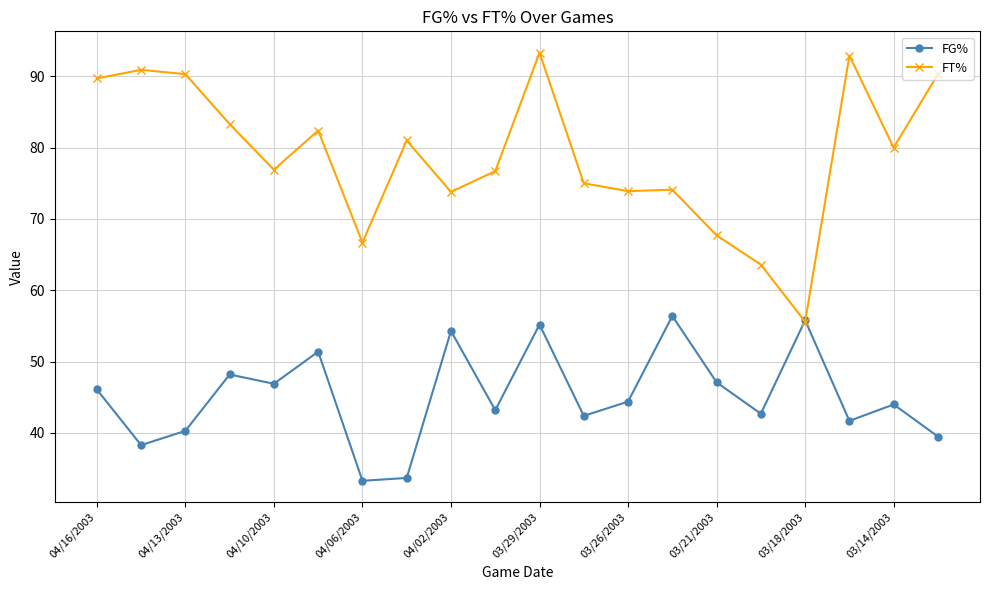

What is the value of the FG% point at the 2nd from the left?

38.3